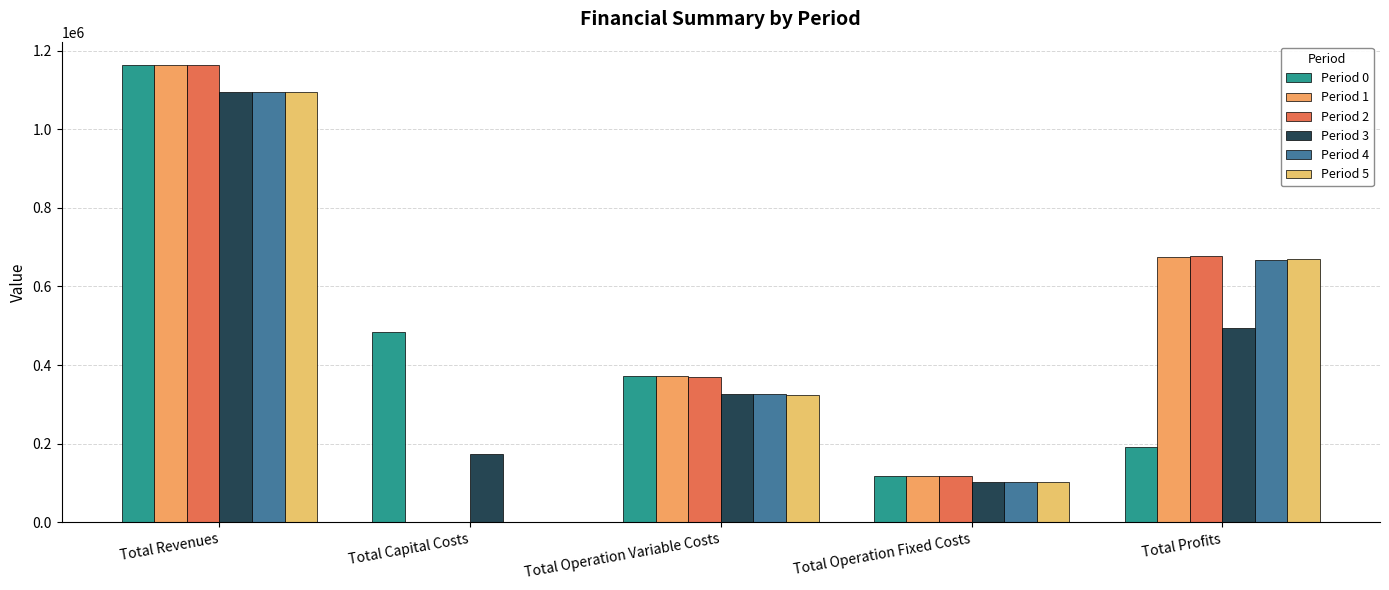

Where does the Period 2 series first go above 370182?

Total Revenues